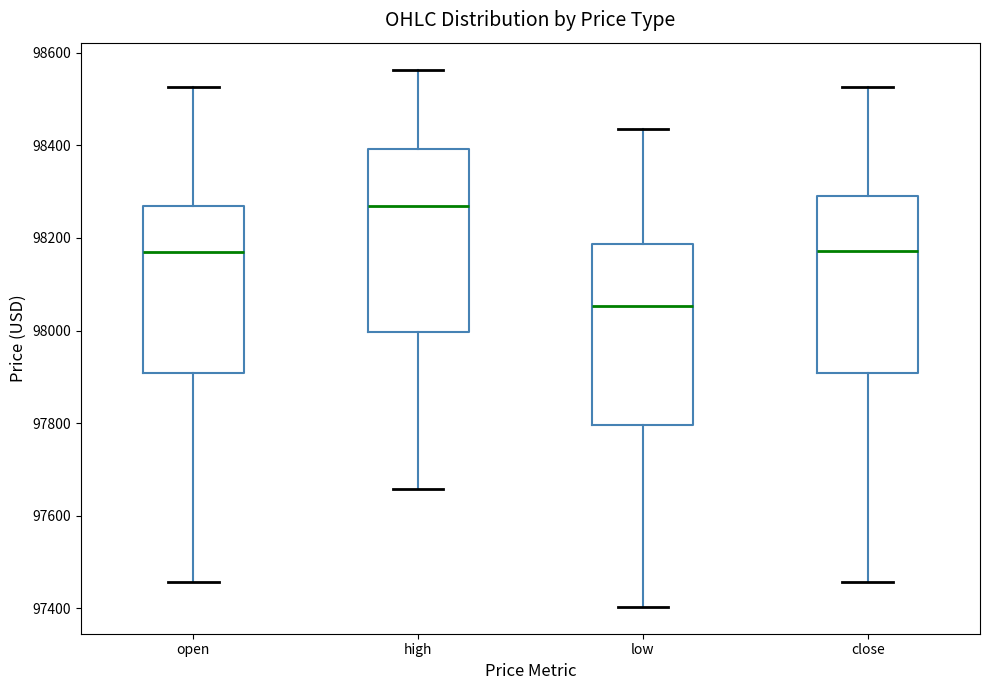

Which box's median line is the highest?

high